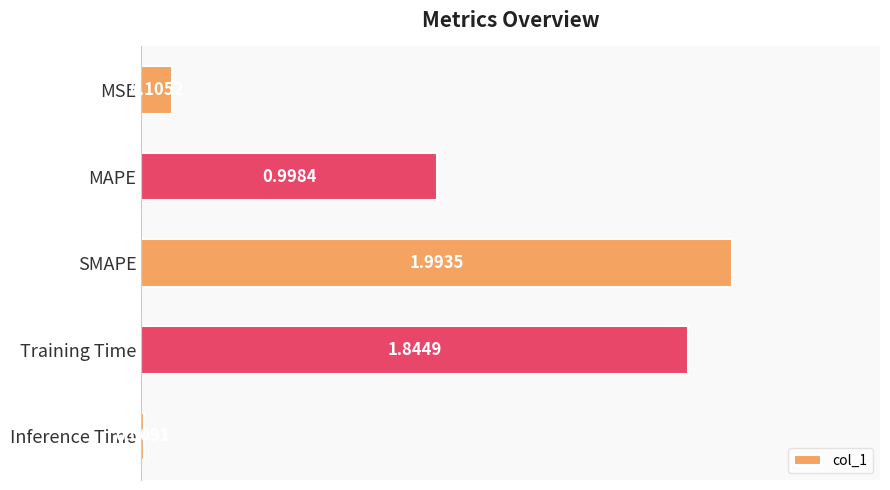

Which has a higher value, Inference Time or Training Time?

Training Time